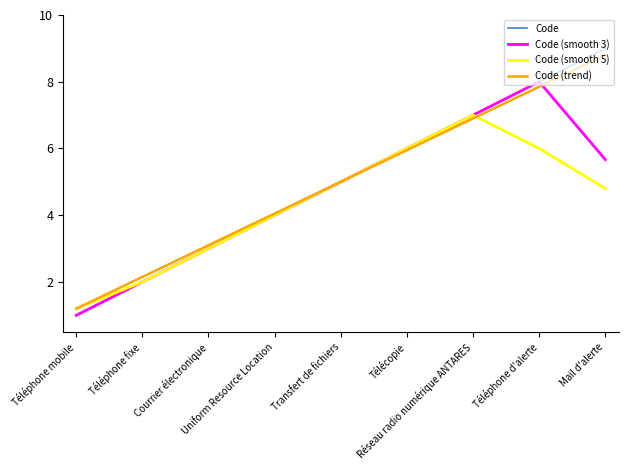

Which series has the widest spread of values?

Code